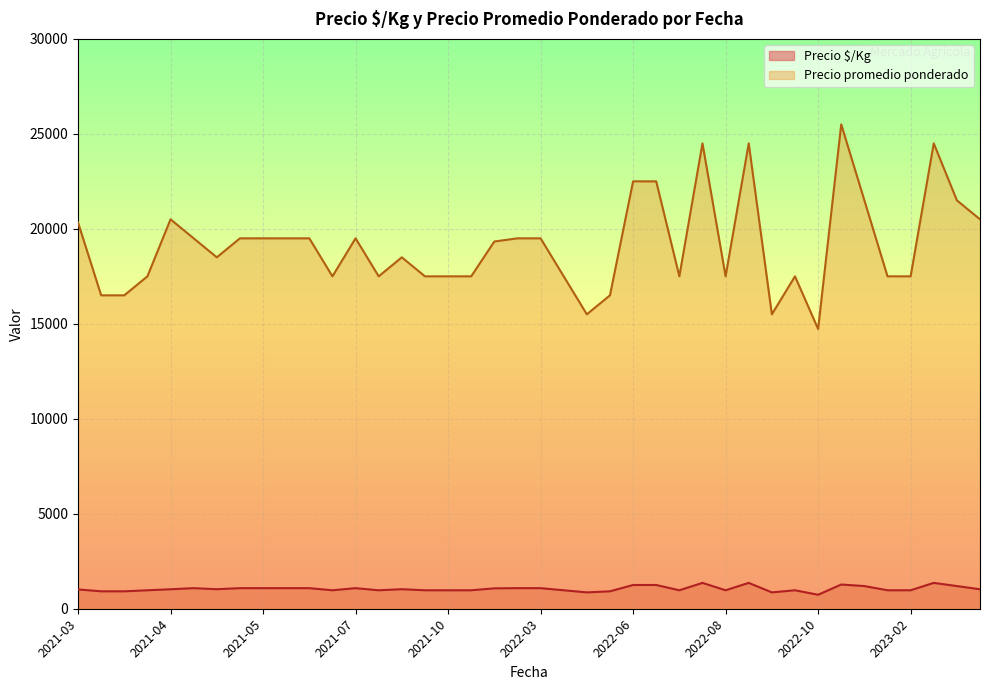

What is the label of the 33rd point from the left?

2022-10-04